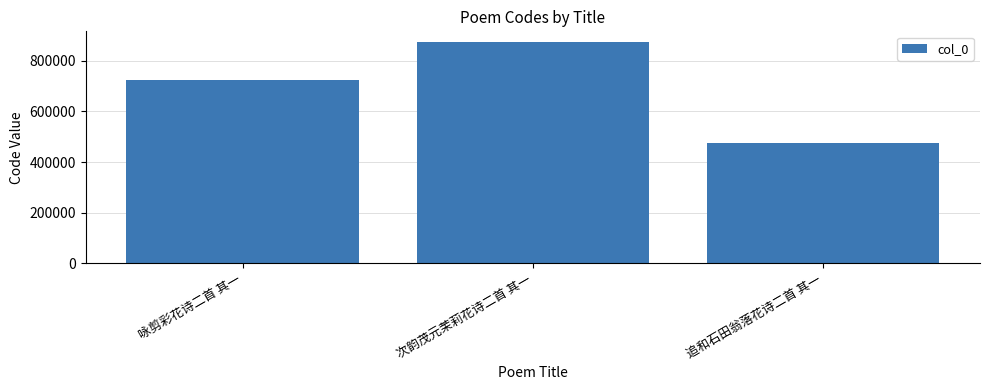

Is it true that the value at 次韵茂元茉莉花诗二首 其一 is 873453?

True